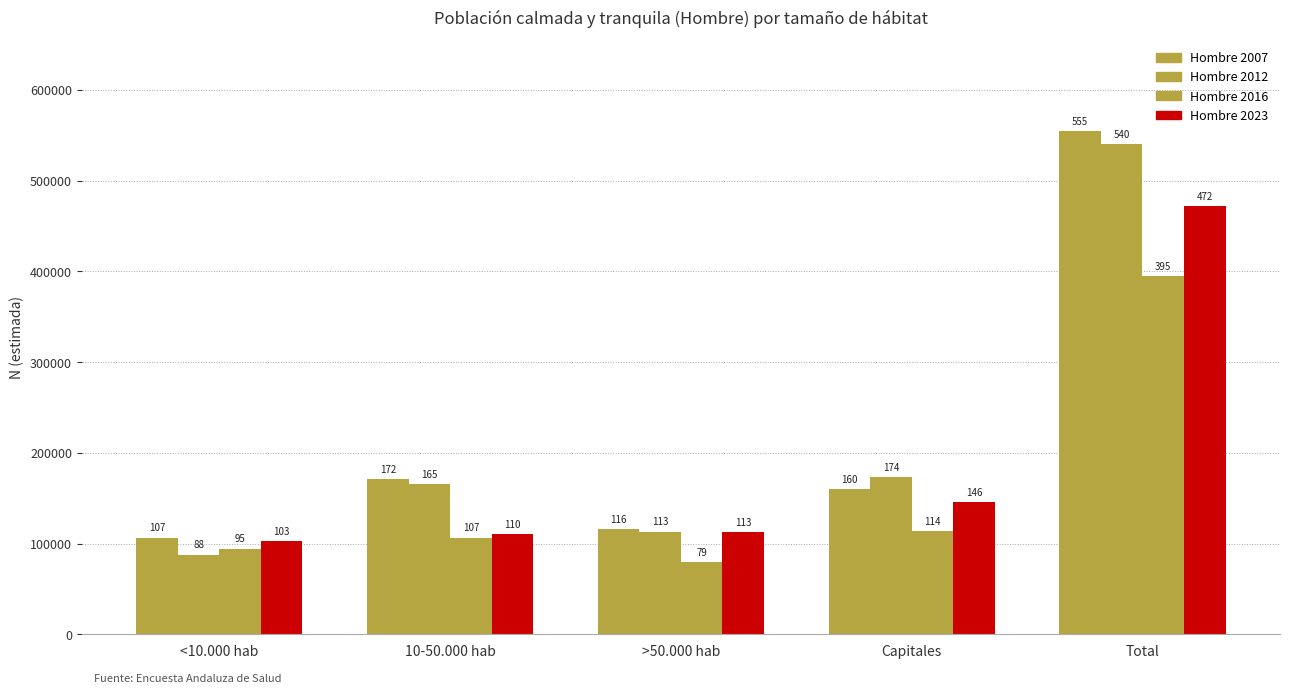

Which has a higher value, 10-50.000 hab or <10.000 hab?

10-50.000 hab